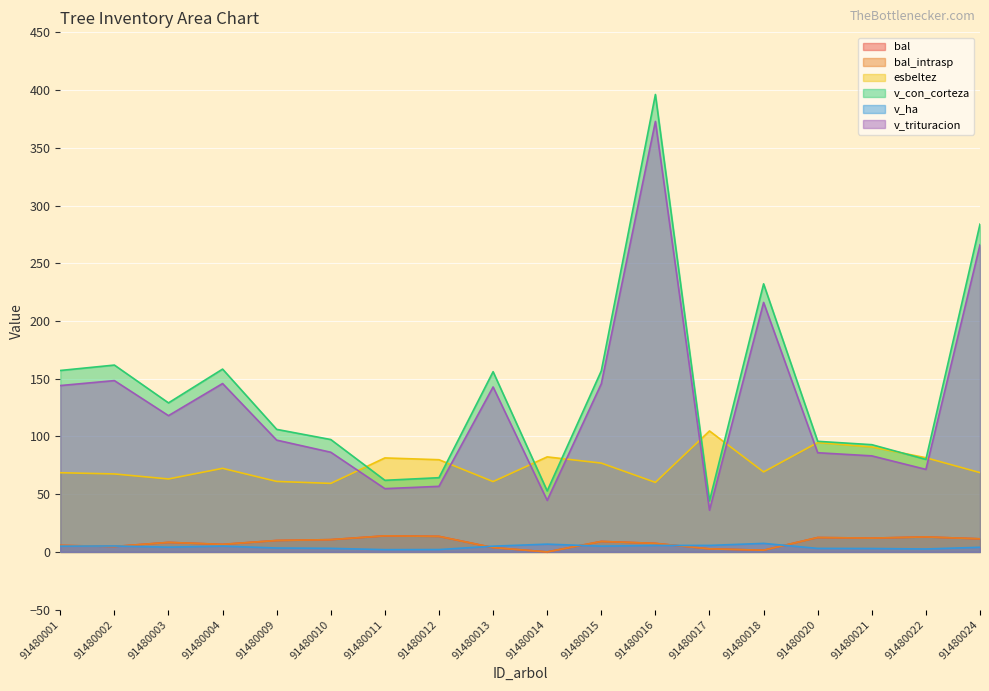

What is the difference between the v_trituracion values at 91480021 and 91480013?

59.7